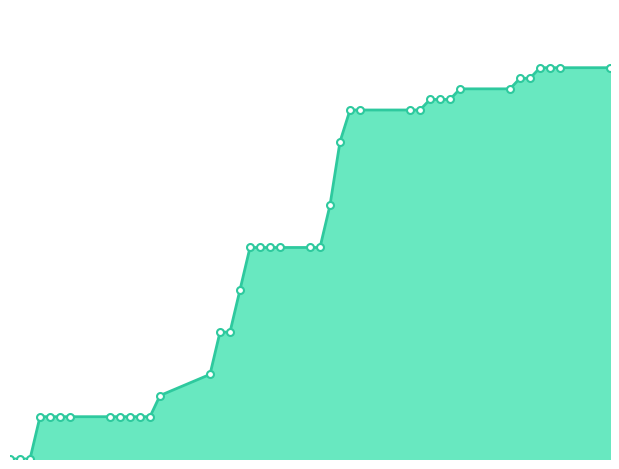

Is this an area chart (filled region under the line)?

Yes